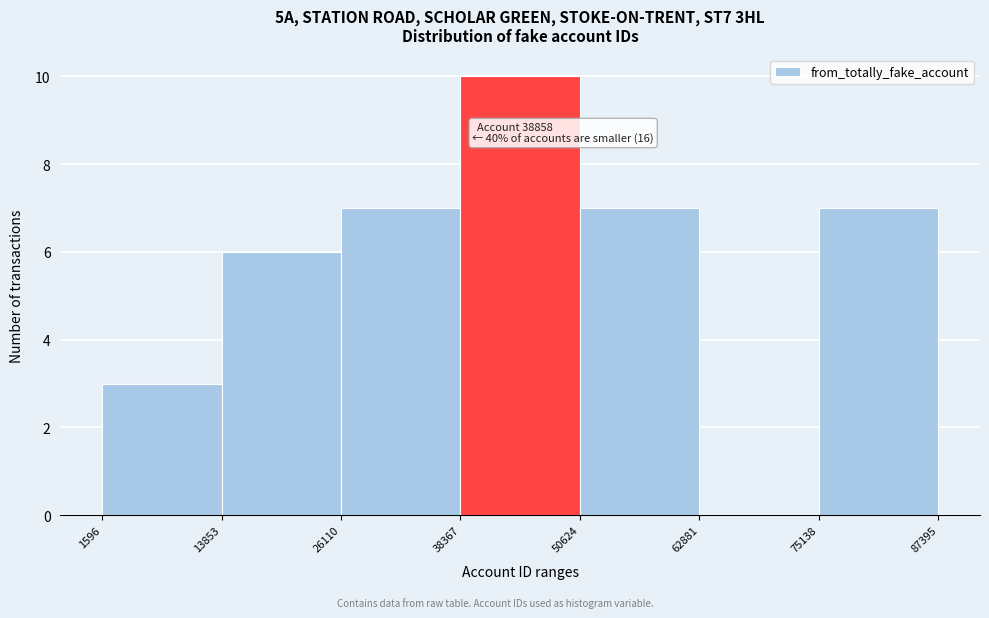

Over which range of the x-axis is the bar tallest?

38367 to 50624